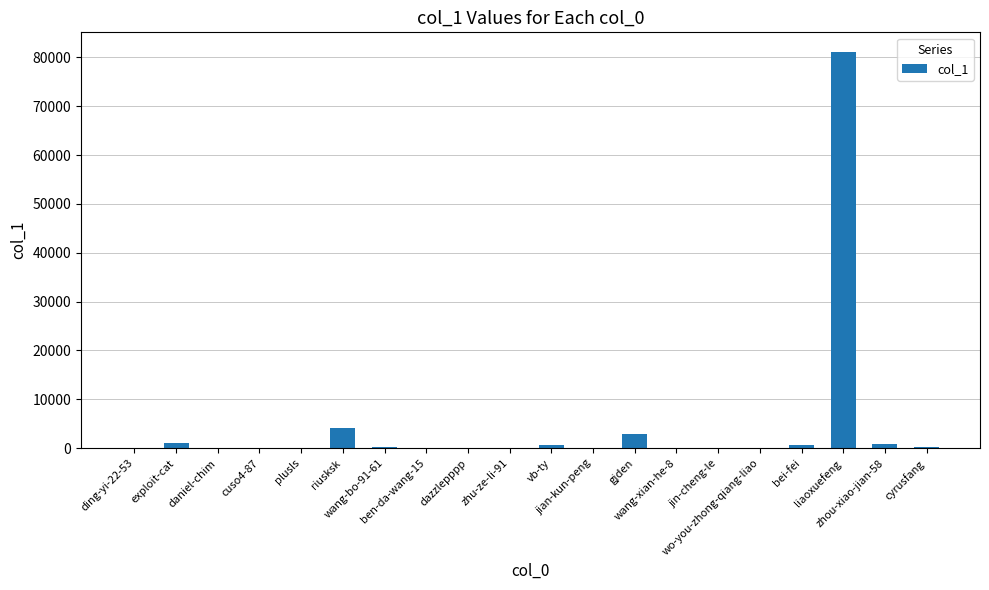

What is the maximum value shown in the chart?

81062